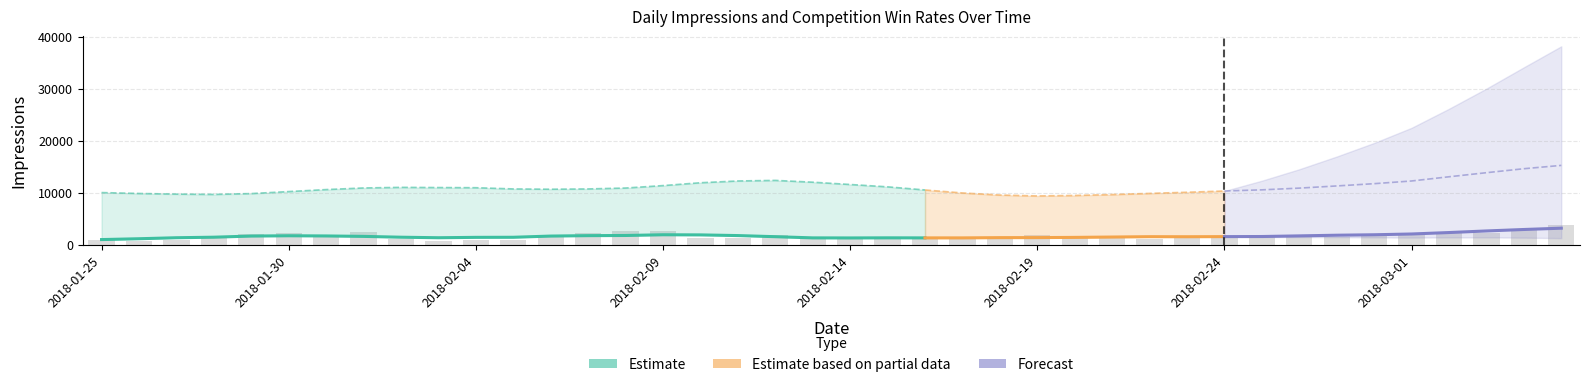

What is the sum of the ImpressionsSum_0 values at 2018-02-17 and 2018-01-26?

18668.0